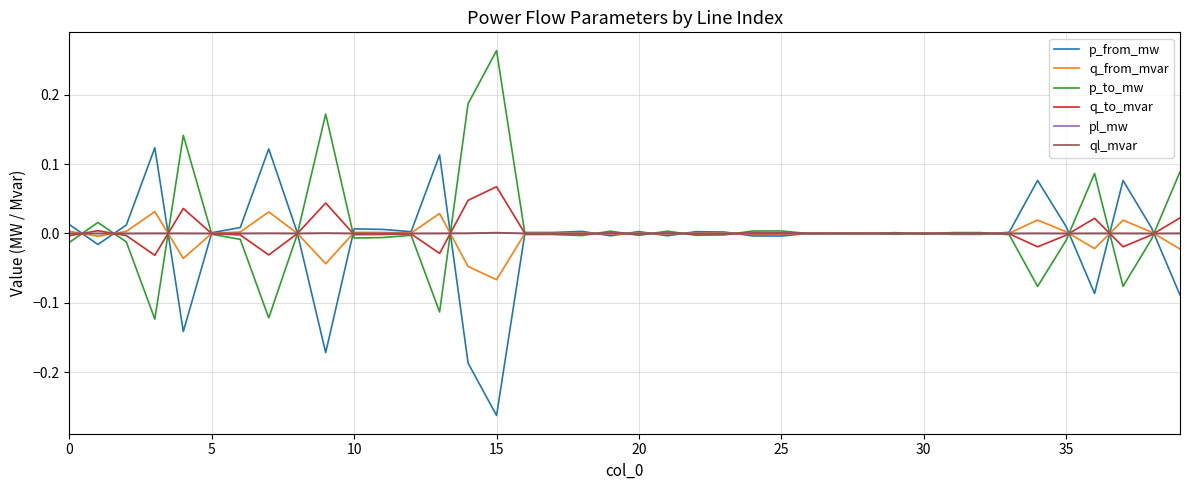

In pl_mw, how many points are lower than both neighbors (excluding endpoints)?

13